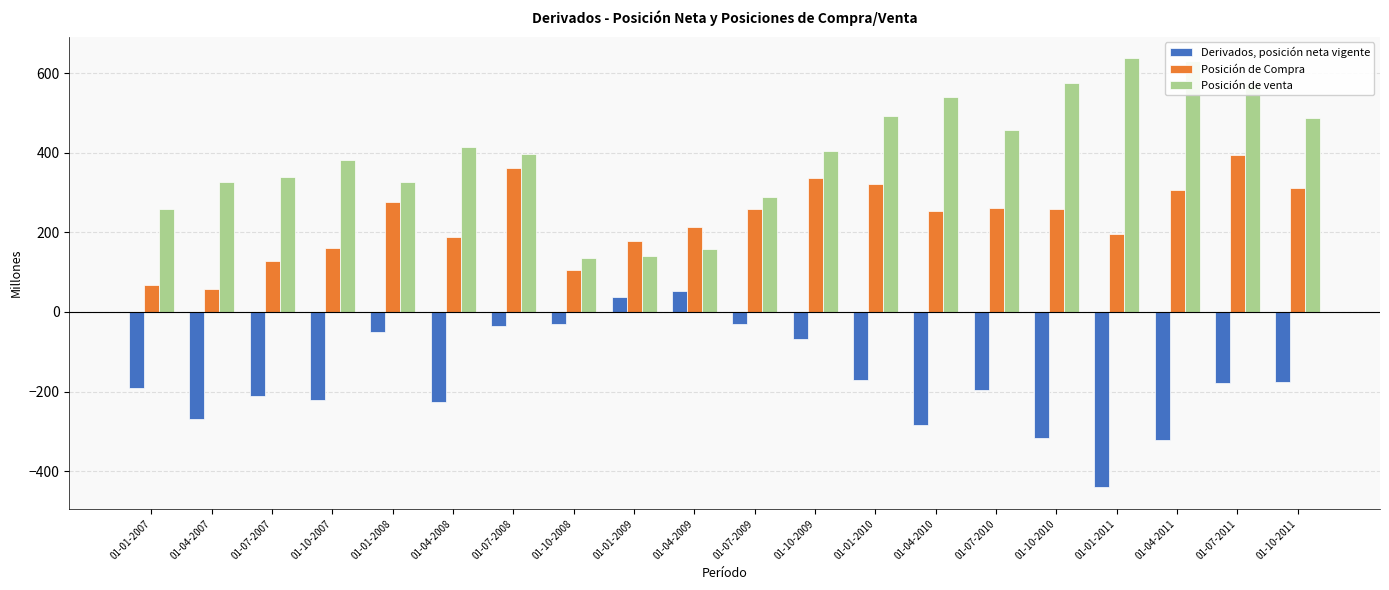

What position from the left is 01-10-2008?

8